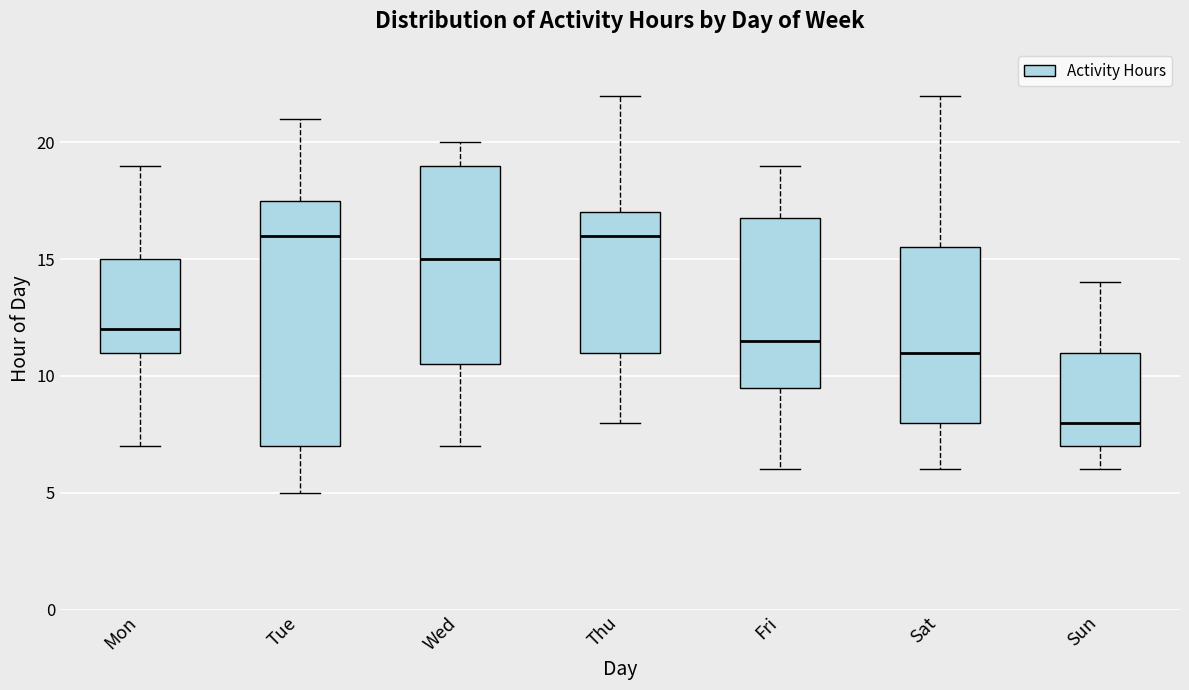

Reading left to right, transcribe this box plot: for each box, give where its median line is, the range the box spans, and where its two whiskers end, as read against the y-axis. The values are not printed on the chart, so give them approximately, as read against the axis.

Mon: median 12.0, box 11.0 to 15.0, whiskers 7.0 to 19.0
Tue: median 16.0, box 7.0 to 17.5, whiskers 5.0 to 21.0
Wed: median 15.0, box 10.5 to 19.0, whiskers 7.0 to 20.0
Thu: median 16.0, box 11.0 to 17.0, whiskers 8.0 to 22.0
Fri: median 11.5, box 9.5 to 17.0, whiskers 6.0 to 19.0
Sat: median 11.0, box 8.0 to 15.5, whiskers 6.0 to 22.0
Sun: median 8.0, box 7.0 to 11.0, whiskers 6.0 to 14.0